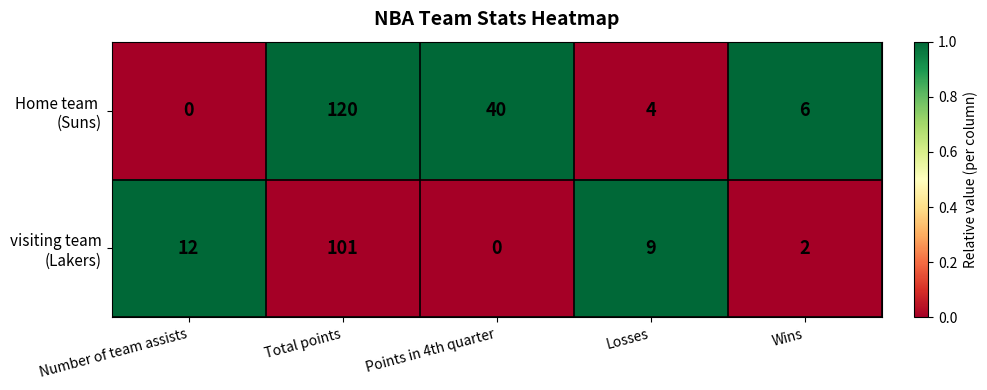

At which category is the sum across all series the highest?

Total points